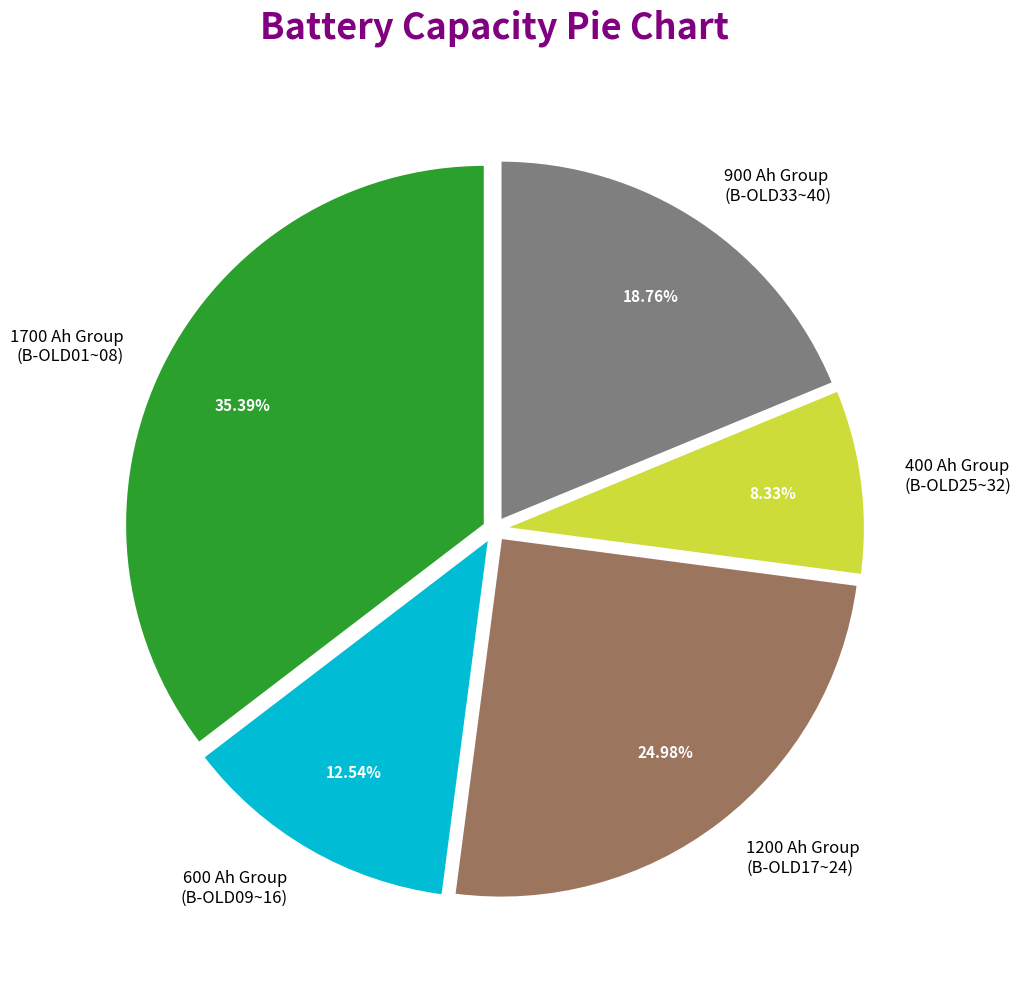

Does 900 Ah Group (B-OLD33~40) represent more than half of the total?

No